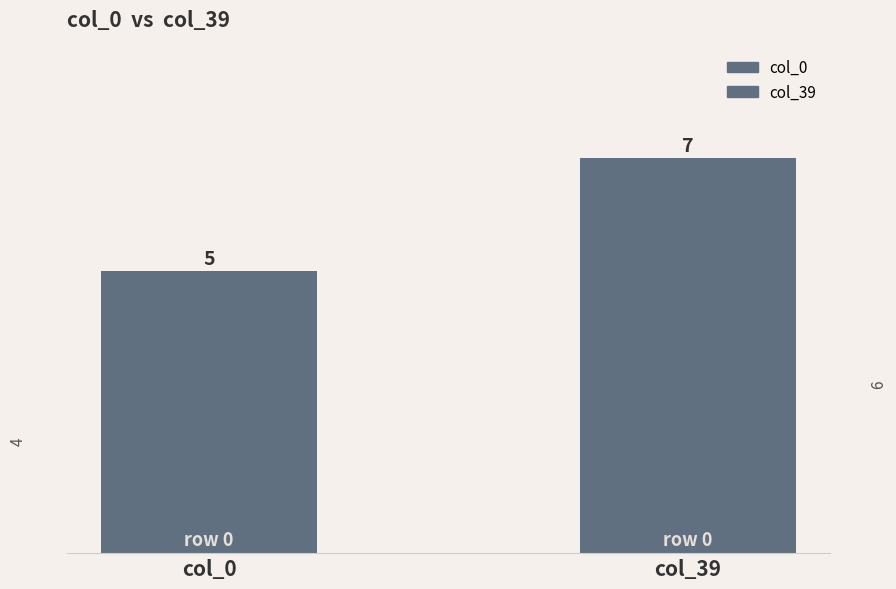

How many bars are there in each group?

2